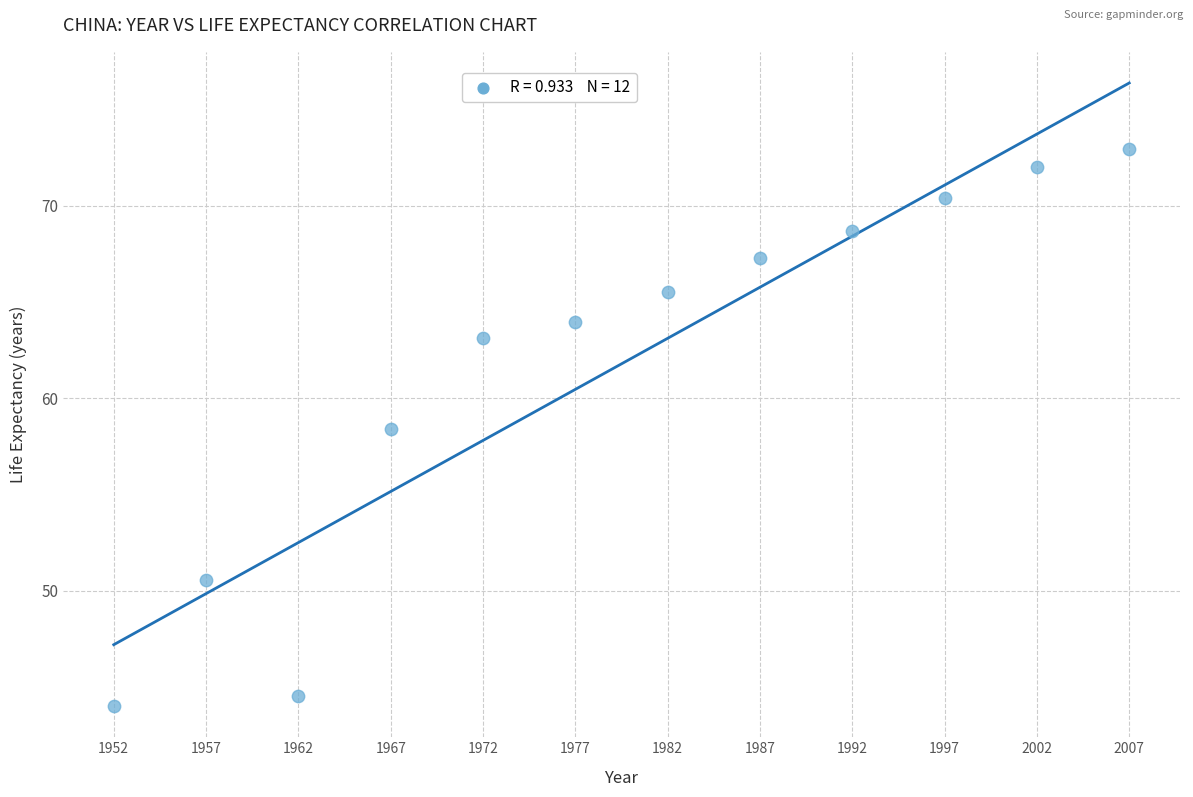

What Y value in the scatter plot is closest to 58?

58.4